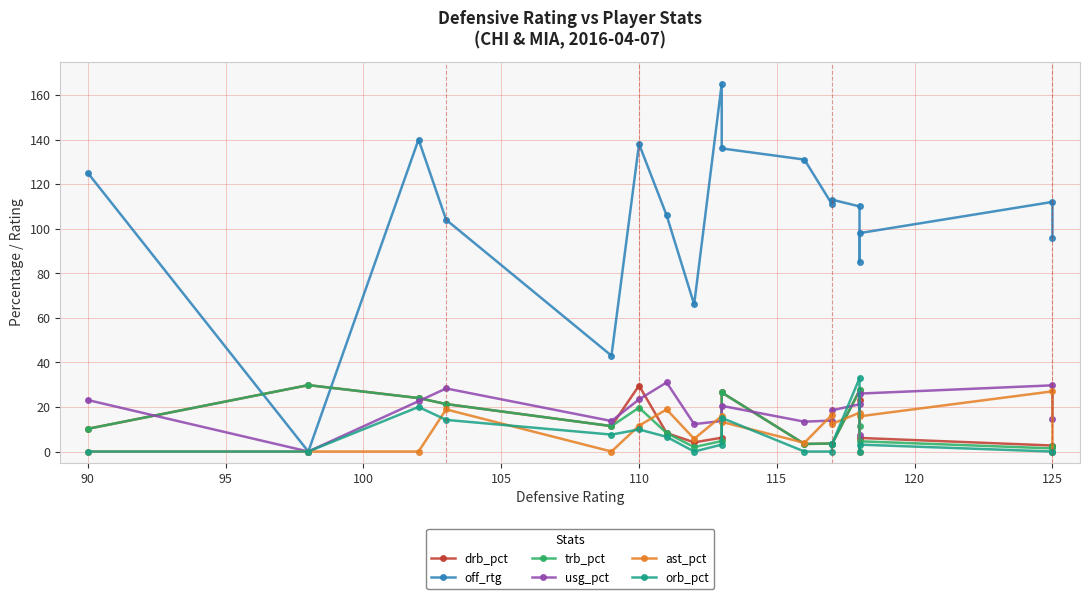

What is the label of the 18th point from the right?

90